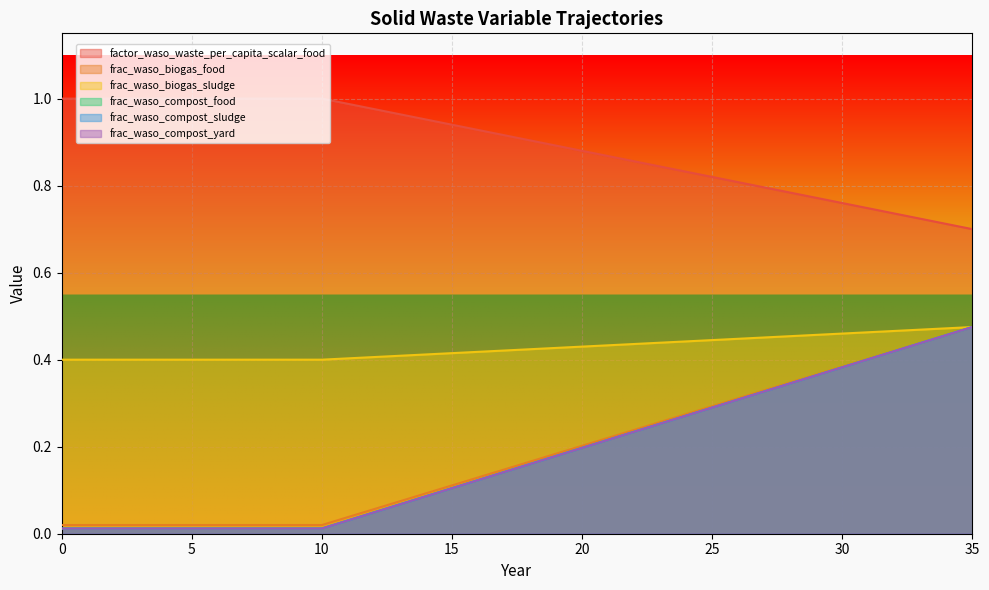

True or false: factor_waso_waste_per_capita_scalar_food and frac_waso_biogas_food intersect in this chart.

False